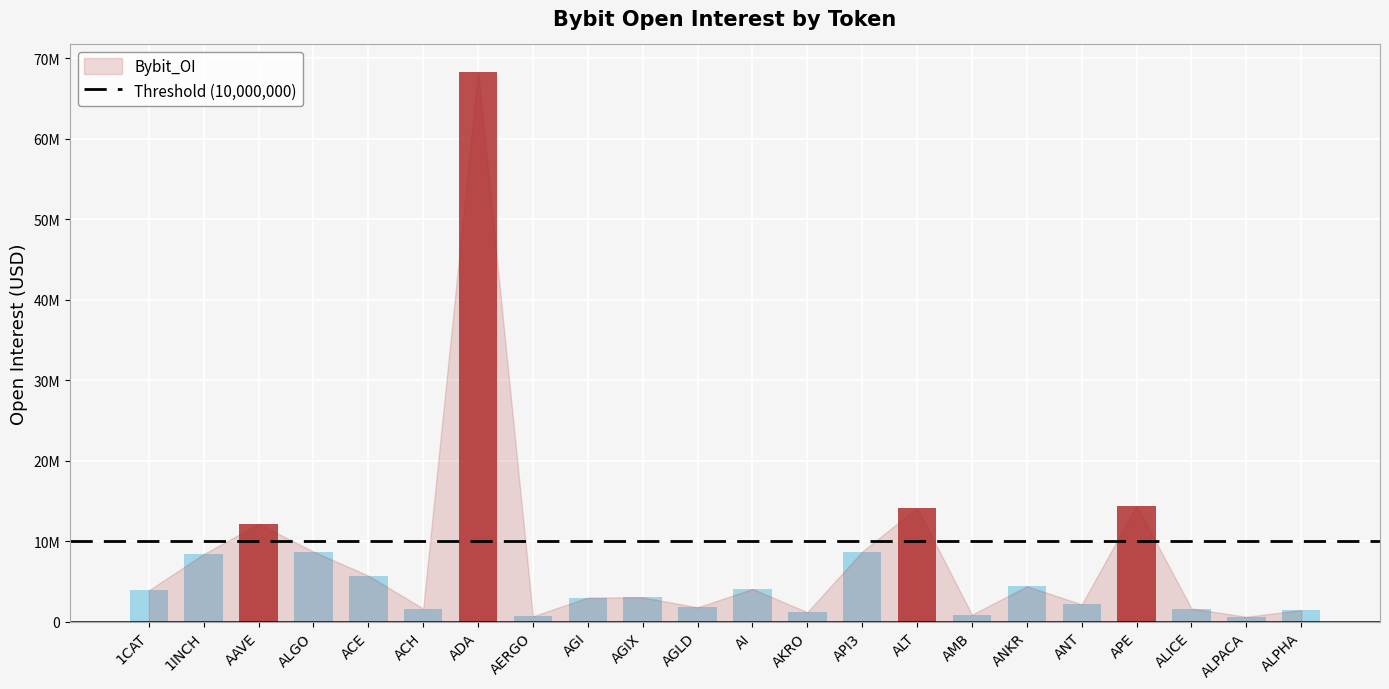

What is the approximate value at 1CAT?

3899581